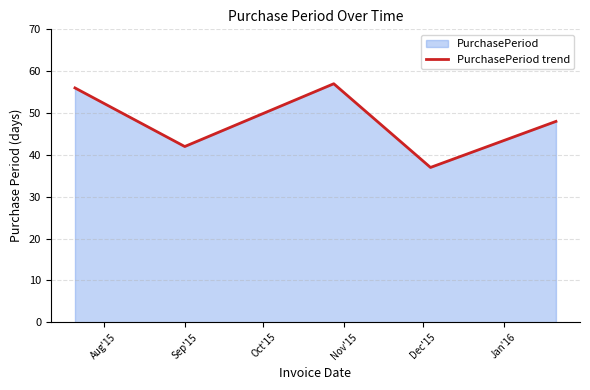

How many interior local valleys (lower than both neighbors) does the data have?

2